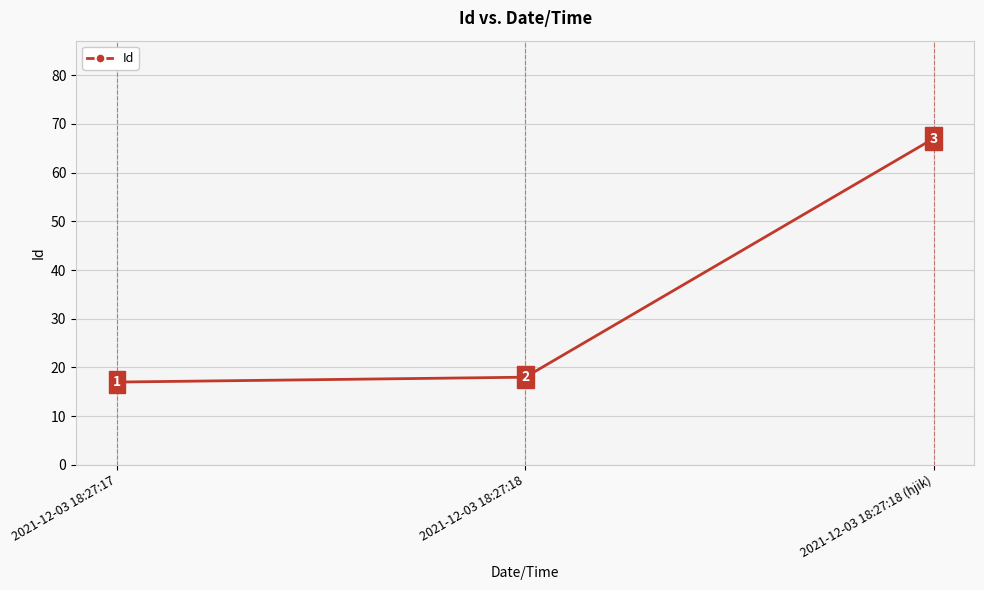

Approximately how many times larger is the value at 2021-12-03 18:27:18 compared to 2021-12-03 18:27:18 (hjik)?

0.3